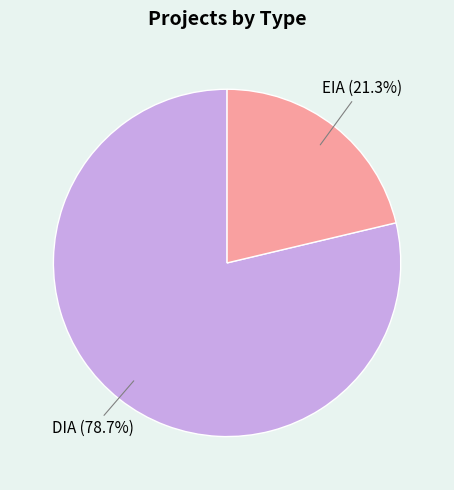

Is there any slice that represents more than half of the pie?

Yes